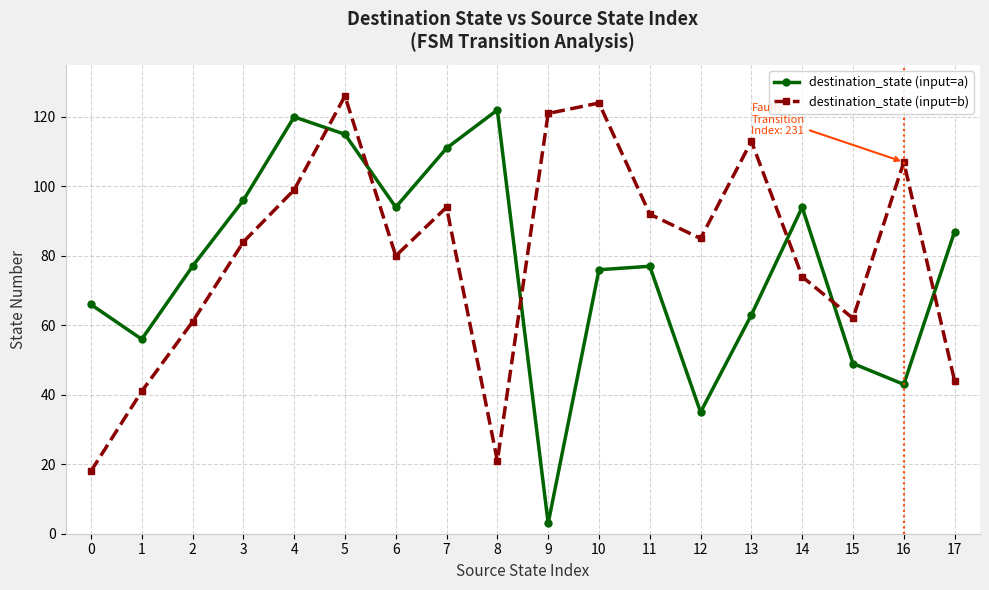

At which category does destination_state (input=b) reach its first local valley?

6